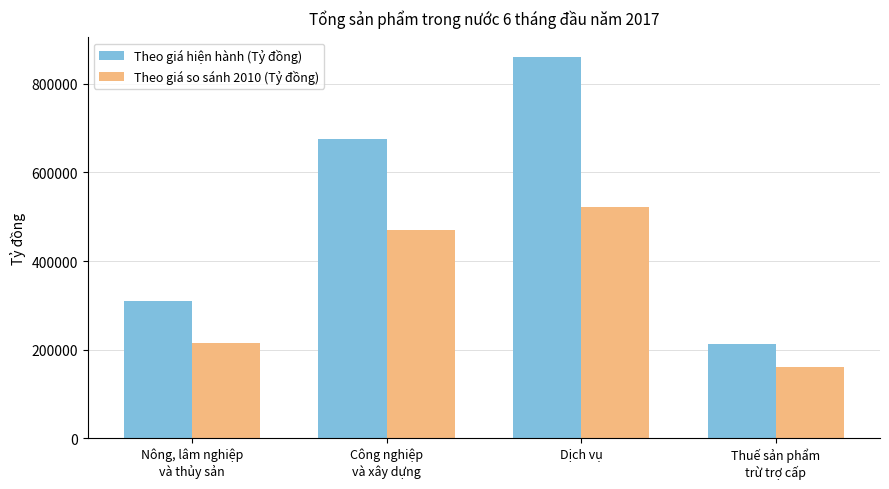

What is the spread (max minus min) of values at Dịch vụ?

339126